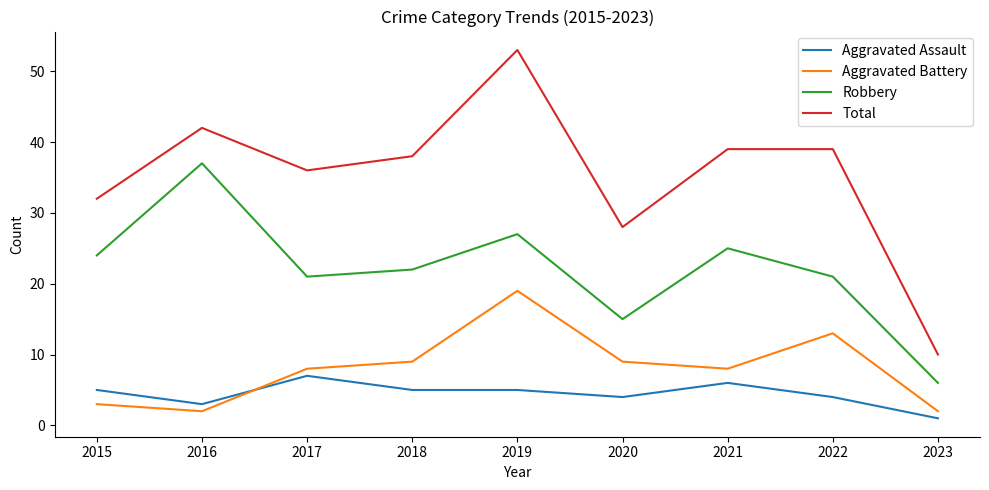

True or false: Aggravated Assault and Total intersect in this chart.

False